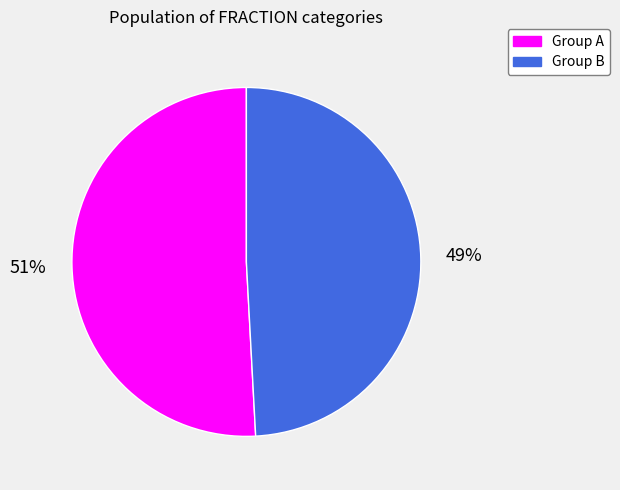

How many slices are in this pie chart?

2